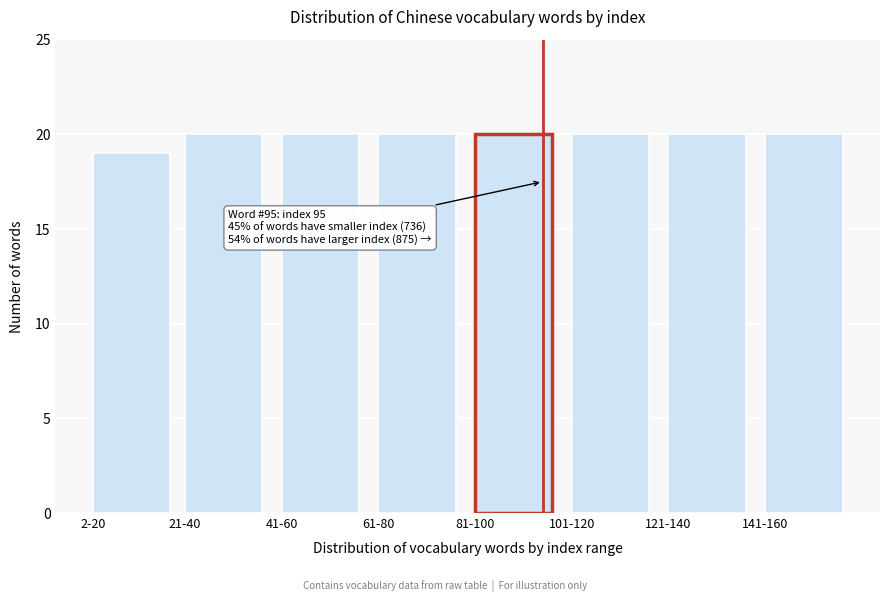

Reading left to right, extract all data points from this chart.

2-20=19	21-40=20	41-60=20	61-80=20	81-100=20	101-120=20	121-140=20	141-160=20